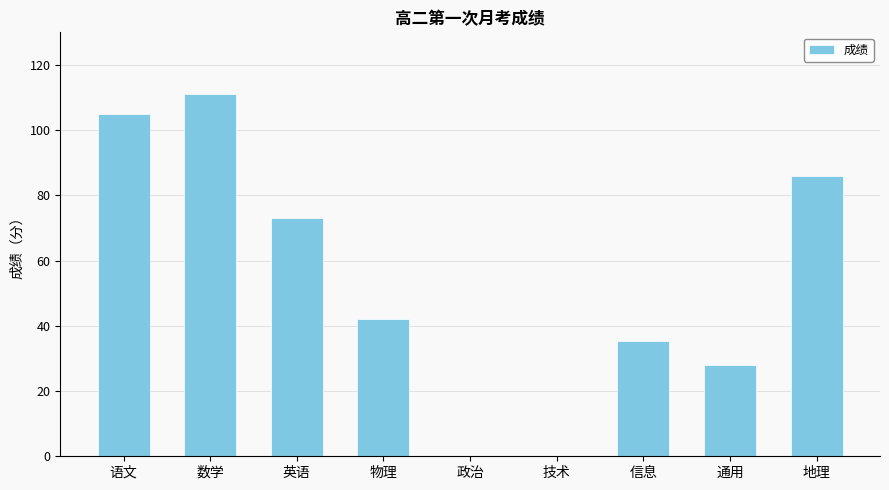

Between 信息 and 地理, which is larger?

地理